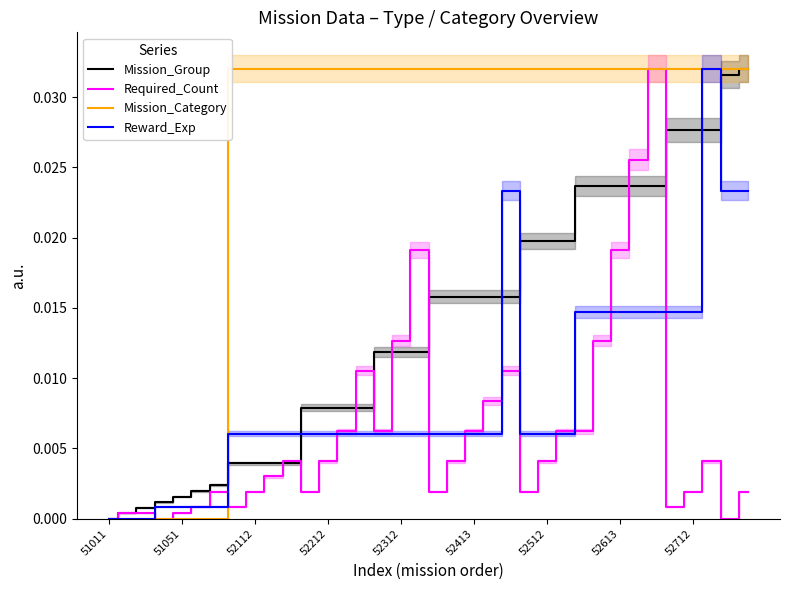

True or false: Mission_Category and Required_Count intersect in this chart.

True